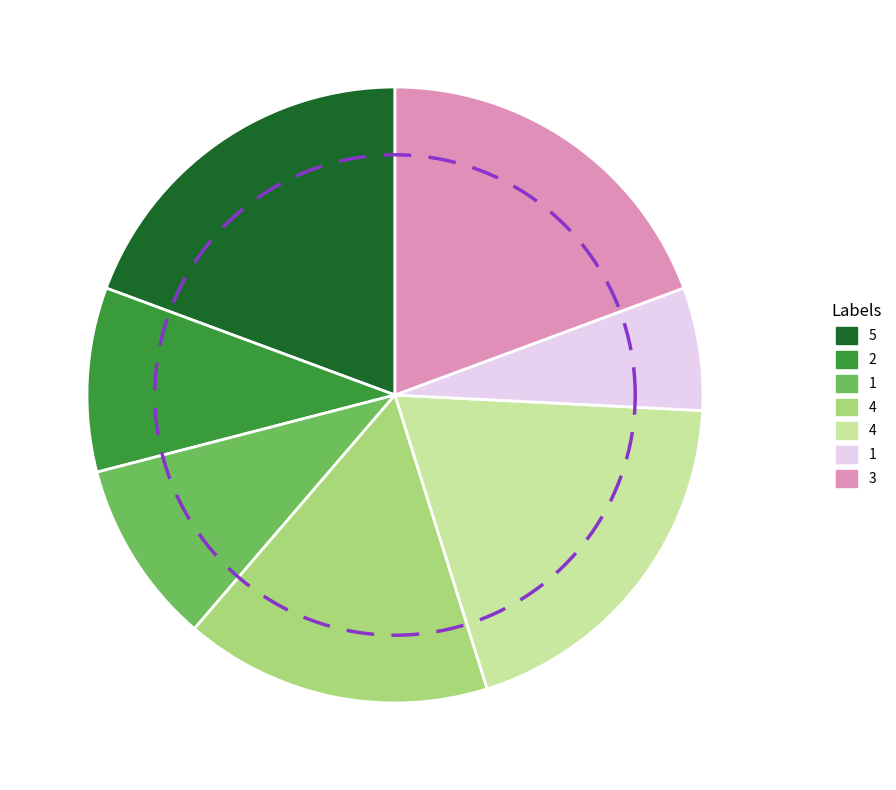

How many slices are in this pie chart?

7